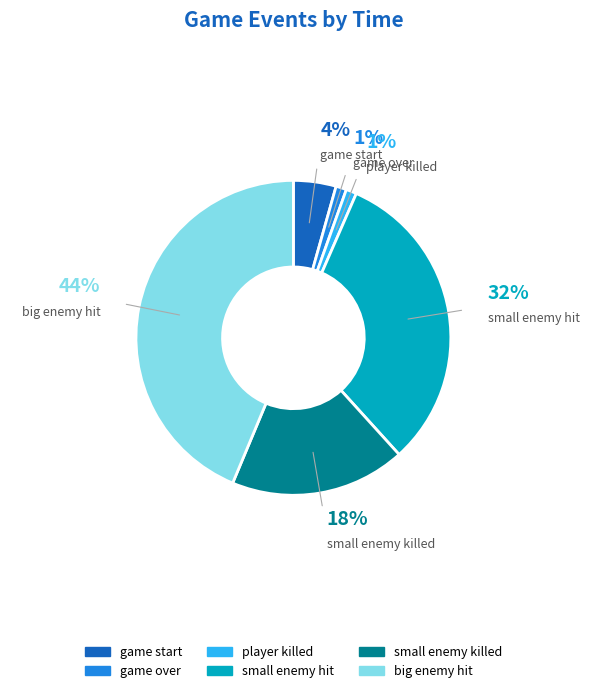

Is there any slice that represents more than half of the pie?

No